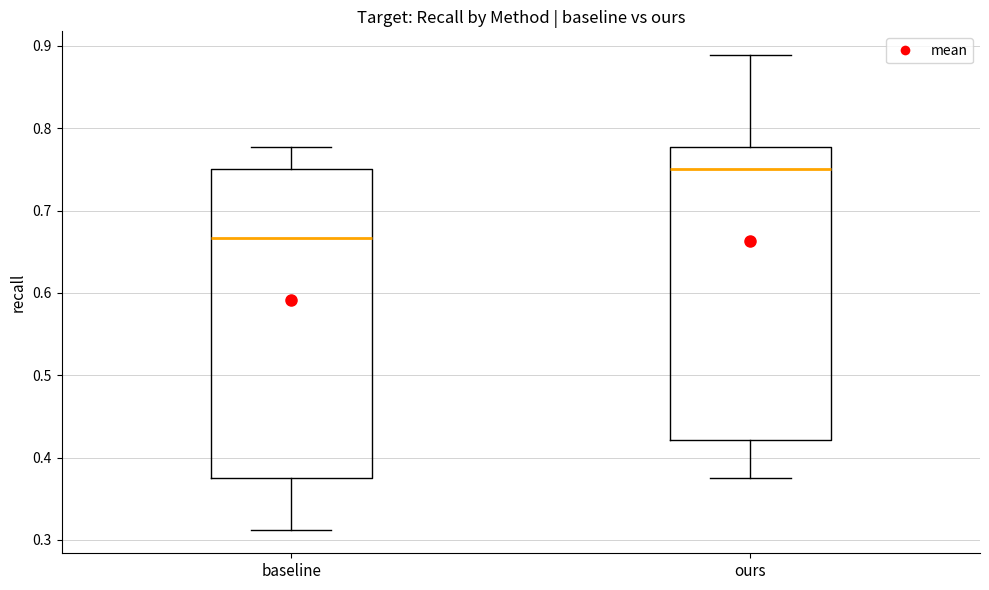

Which box's median line is the lowest?

baseline